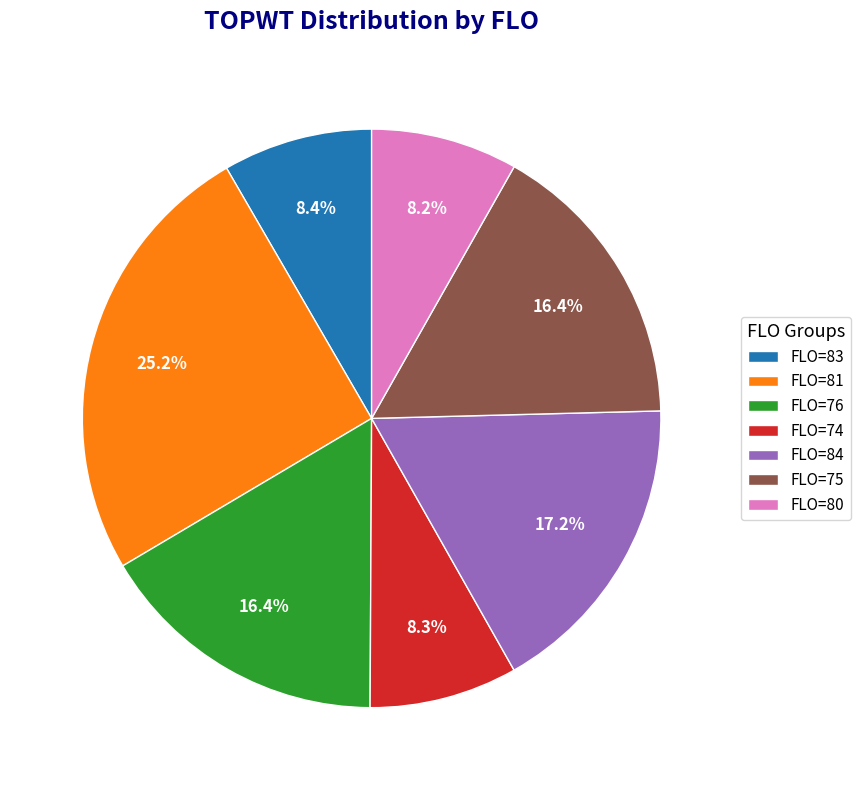

Which has a higher value, FLO=84 or FLO=74?

FLO=84